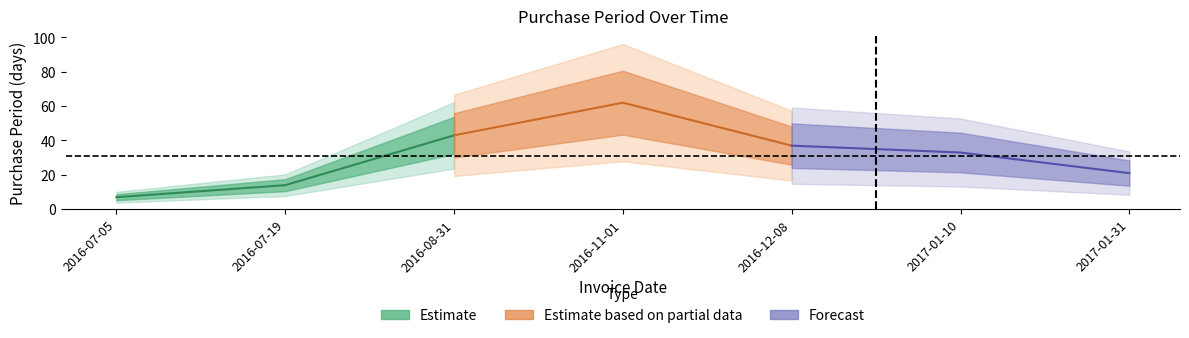

List the labels in order of value, largest first.

2016-11-01, 2016-08-31, 2016-12-08, 2017-01-10, 2017-01-31, 2016-07-19, 2016-07-05